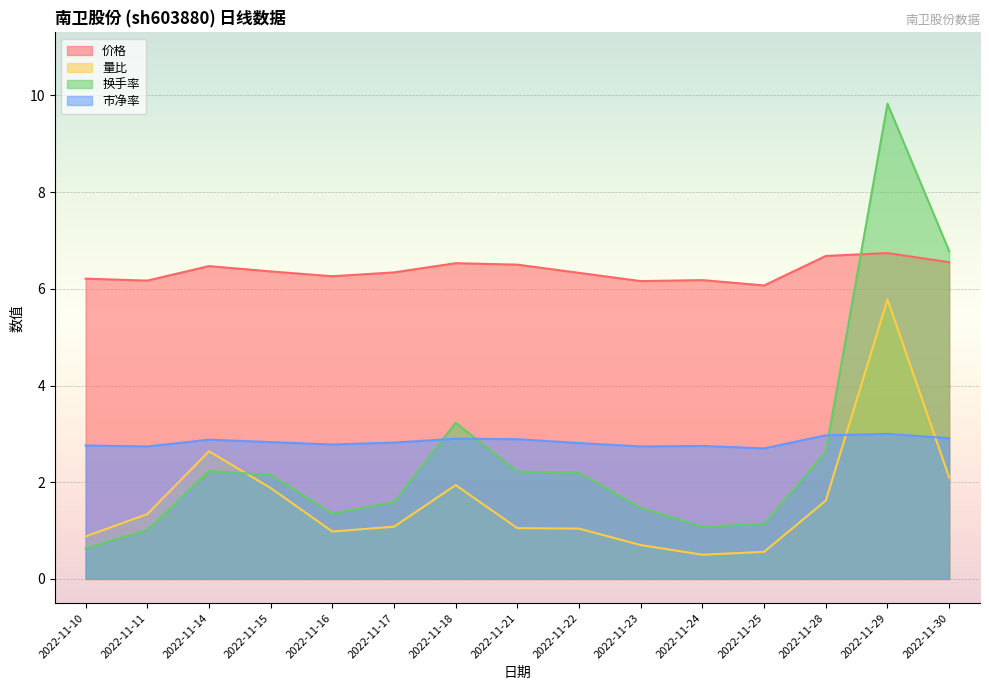

What is the difference between the maximum and minimum values in the 量比 series?

5.3